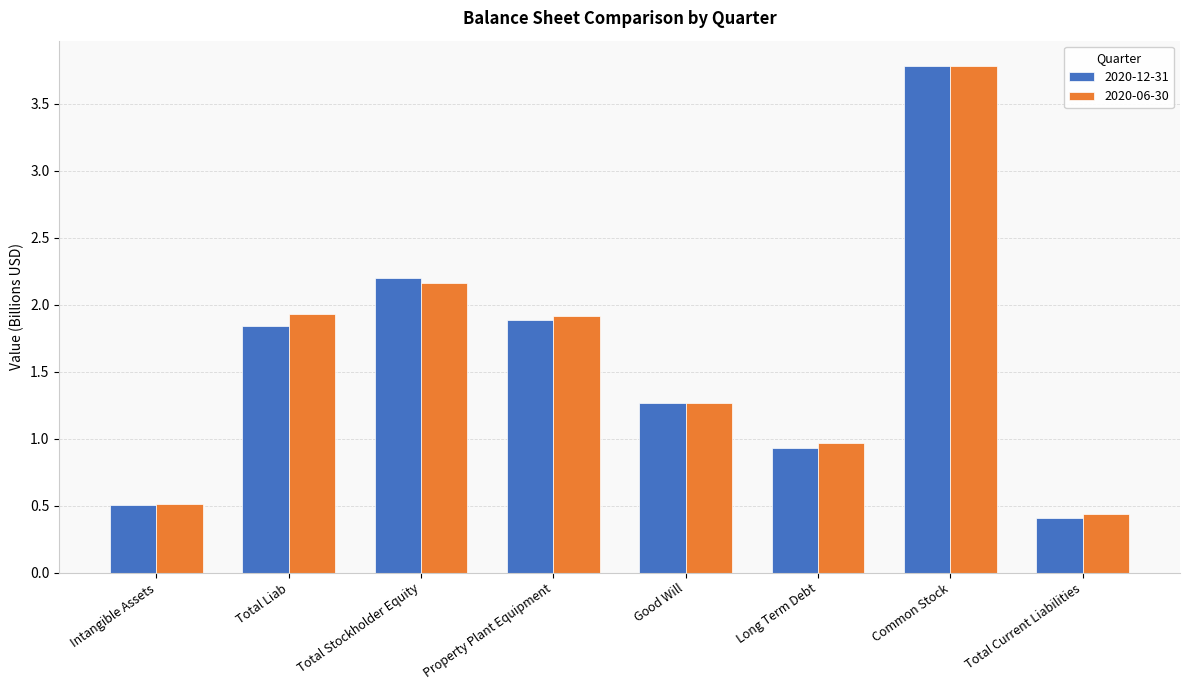

What is the total value across all series at Intangible Assets?

1.0